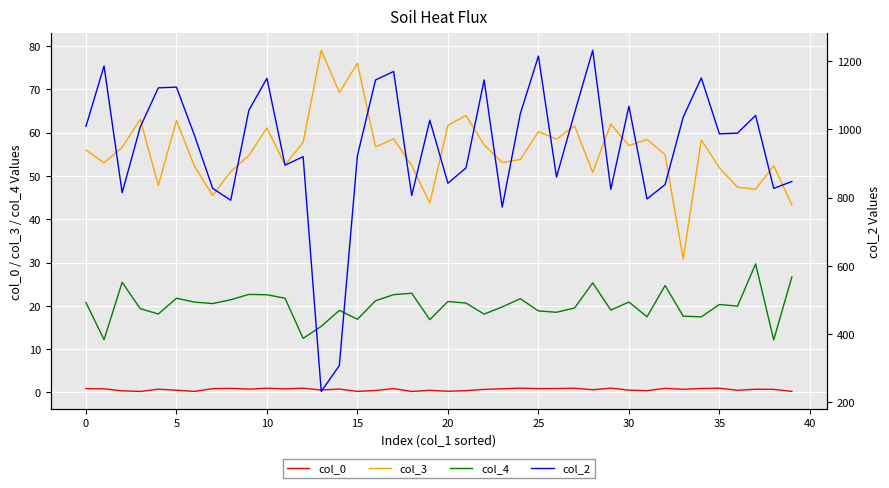

In col_2, how many points are higher than both neighbors (excluding endpoints)?

12